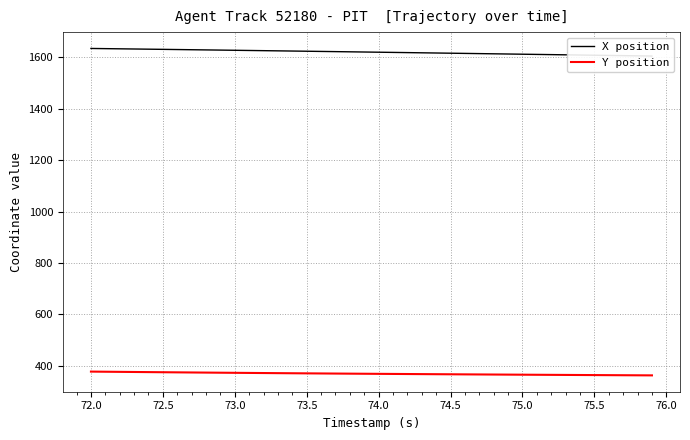

What is the minimum value for Y position?

363.3